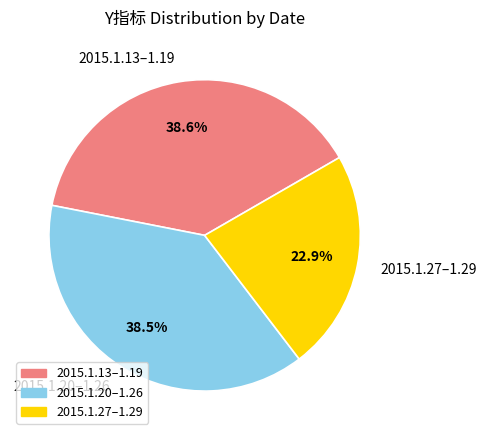

Does 2015.1.27–1.29 represent more than half of the total?

No